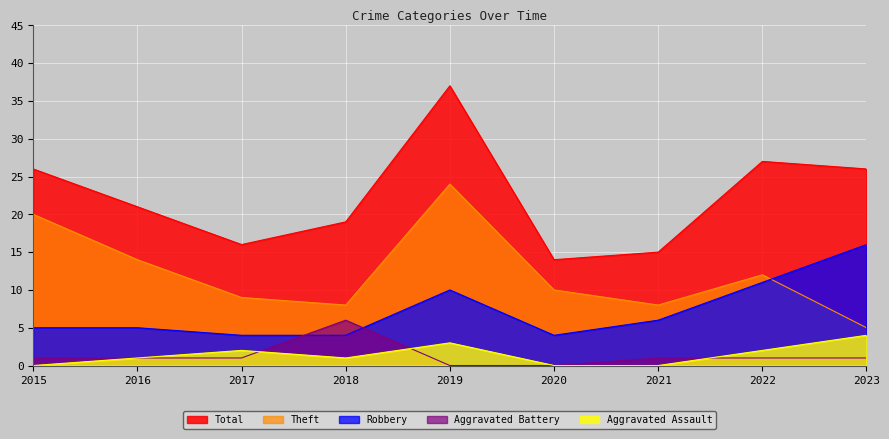

Count the number of categories in the chart.

9